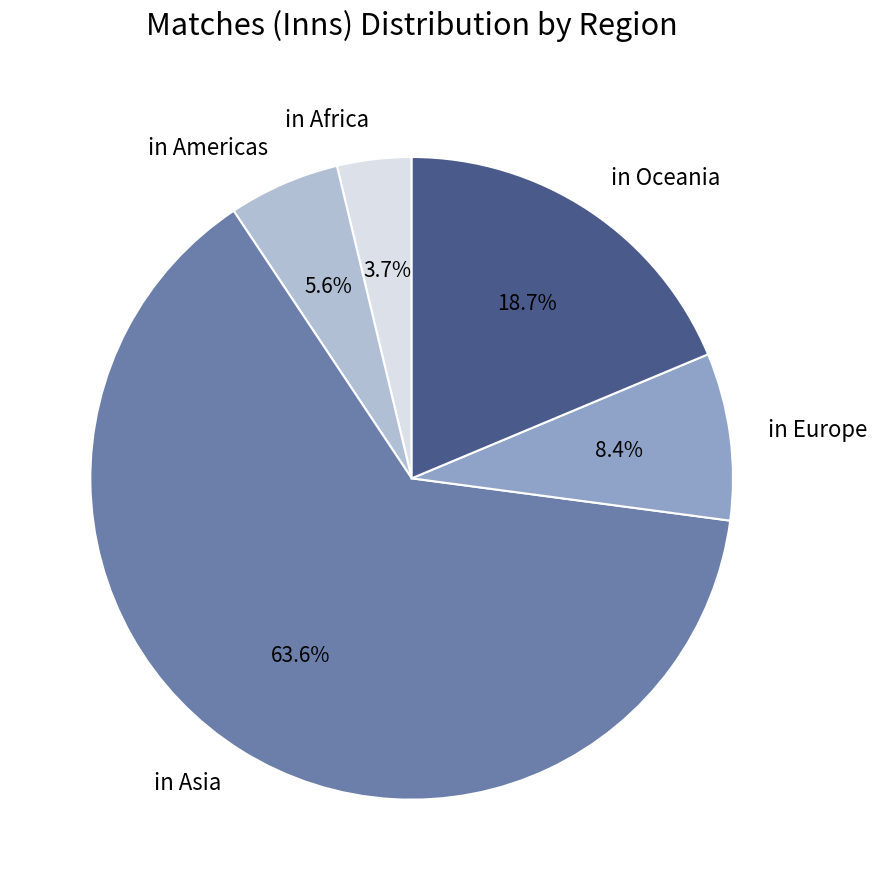

To the nearest percent, what portion does in Asia represent?

64%